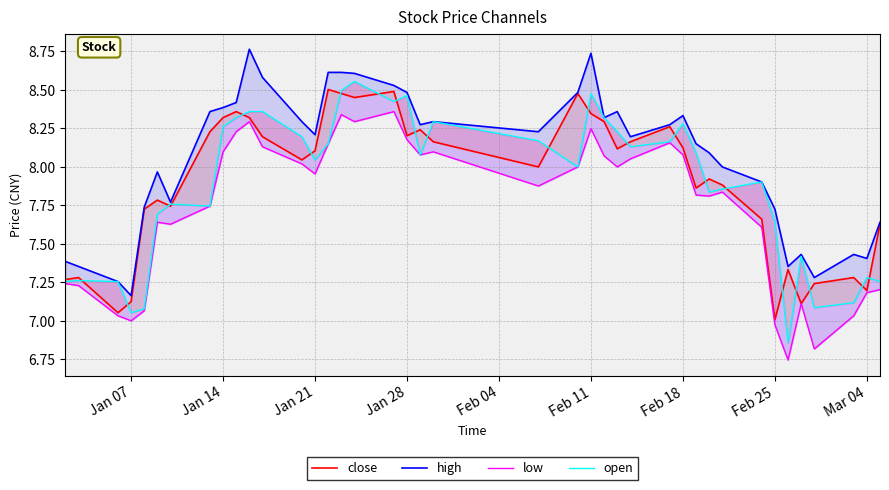

List the series in order of their peak value, highest first.

high, open, close, low